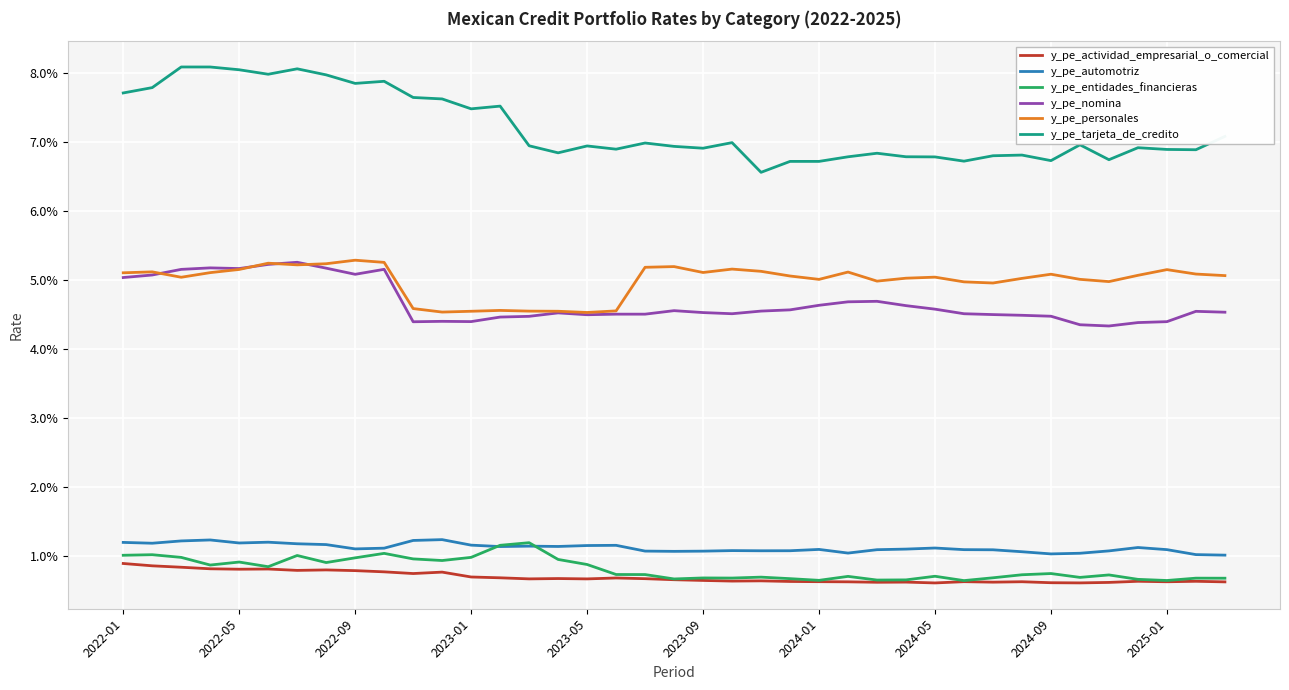

True or false: y_pe_entidades_financieras and y_pe_tarjeta_de_credito cross at least once.

False